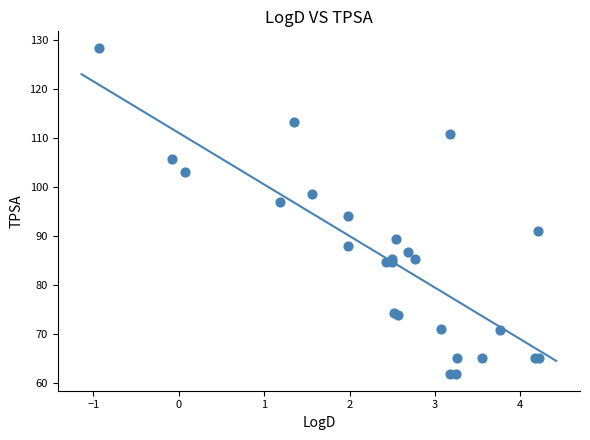

What Y value in the scatter plot is closest to 95?

94.1